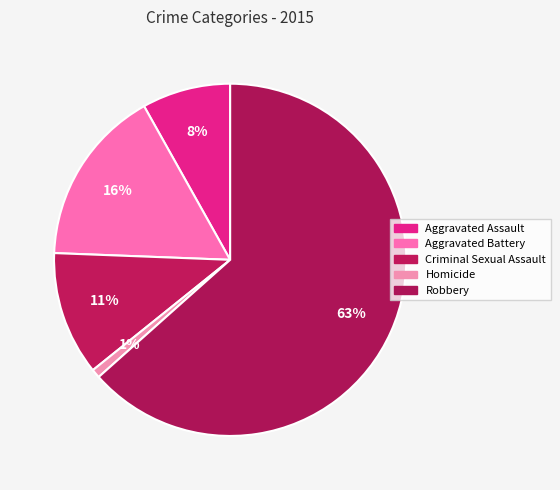

Count the number of slices in the pie.

5